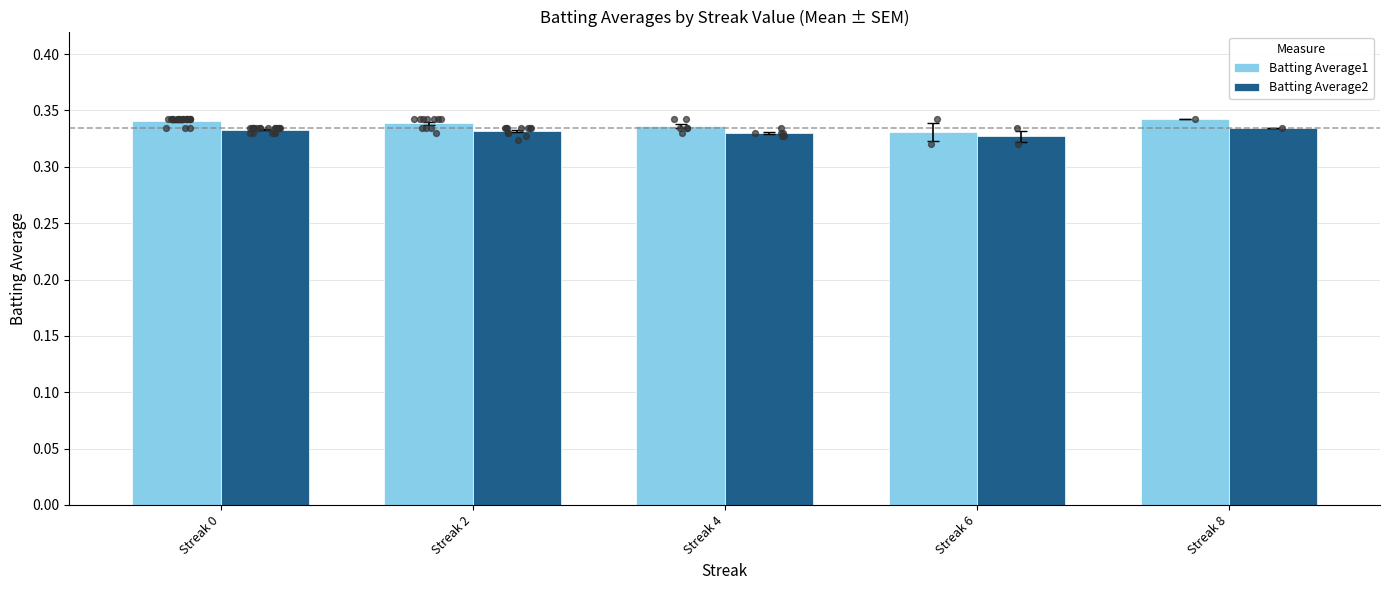

Which series reaches the minimum Y coordinate?

Batting Average2